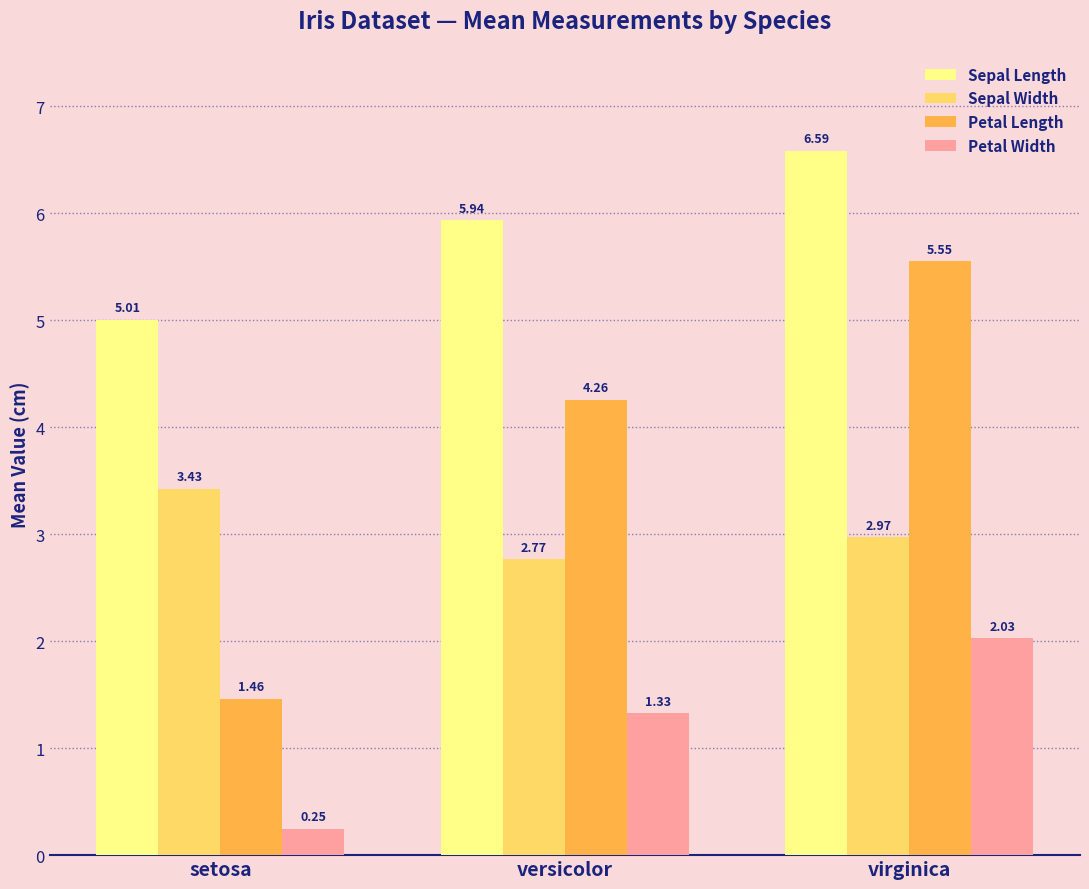

How many categories are shown in the chart?

3